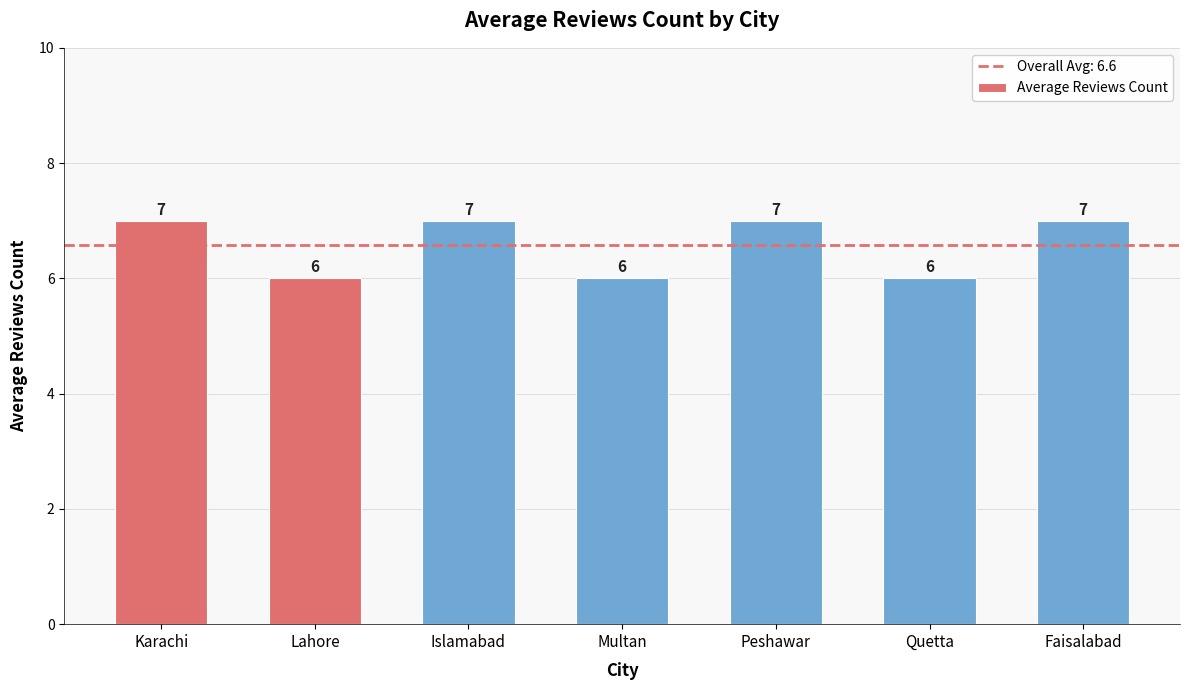

Are the bars grouped side by side (vs. stacked)?

No